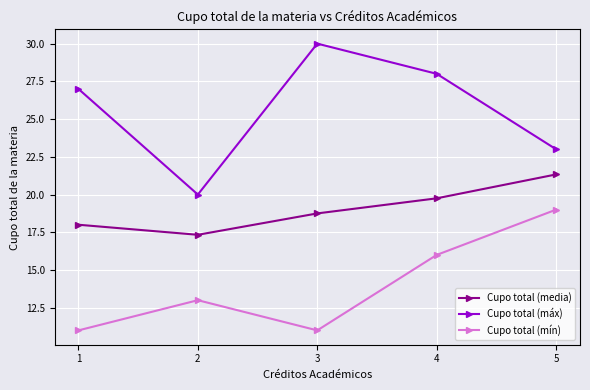

What is the greatest value displayed?

30.0